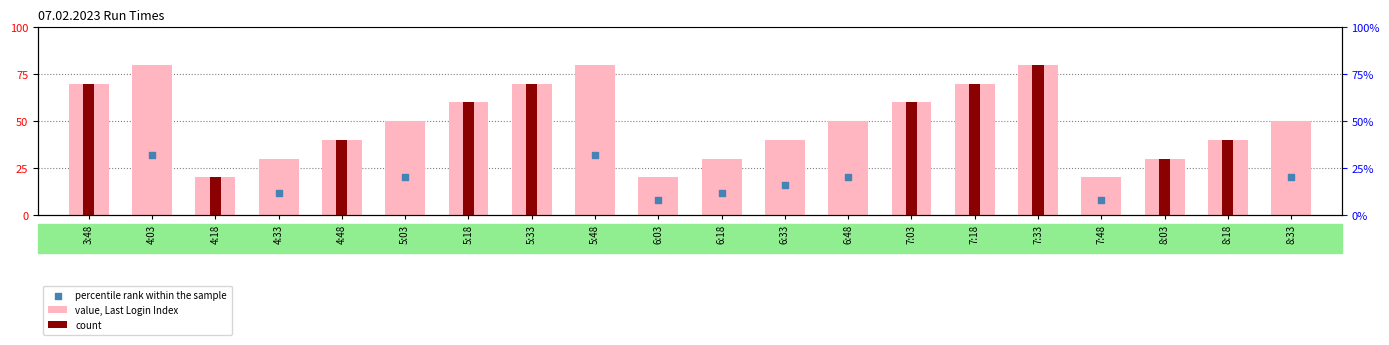

Approximately how many times larger is the value at 4:03 compared to 6:18?

2.7